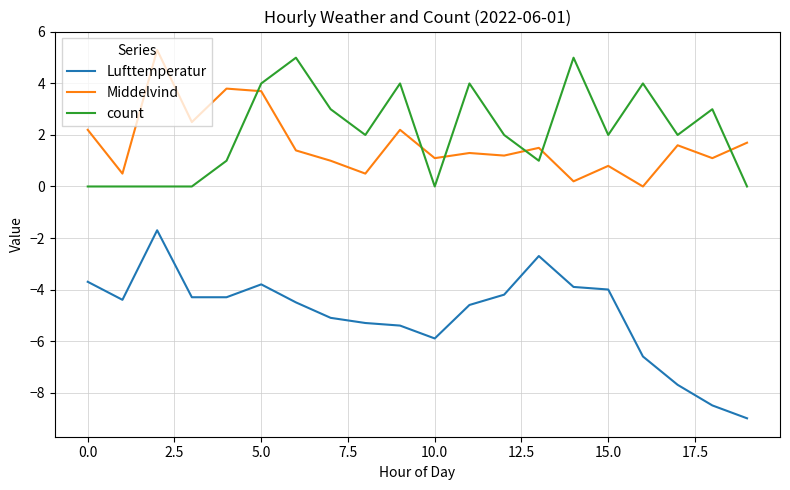

After their last crossing, which series has the higher values: count or Middelvind?

Middelvind